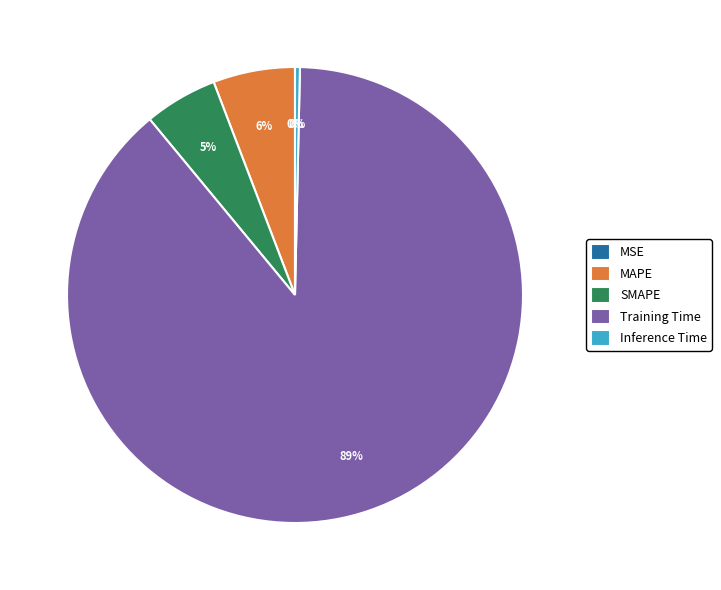

Which category has the biggest portion of the pie?

Training Time